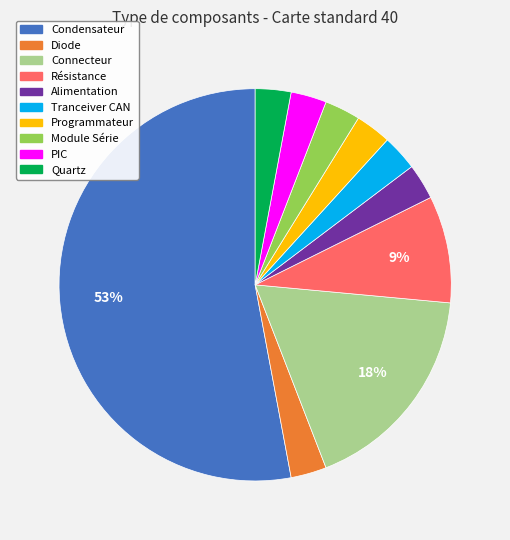

To the nearest percent, what portion does Résistance represent?

9%